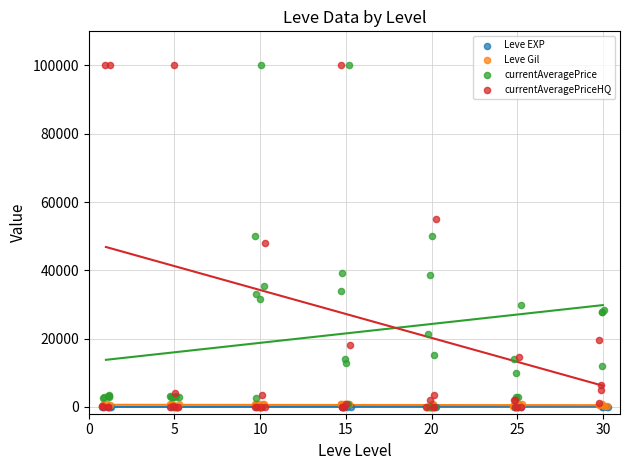

Which series has the widest spread of Y values?

currentAveragePrice